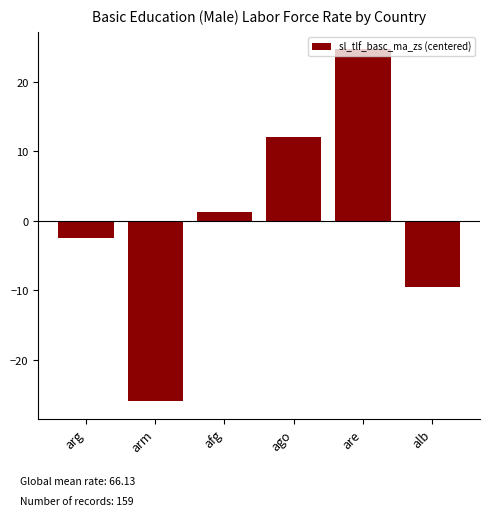

What is the difference between the second highest and second lowest values?

21.7